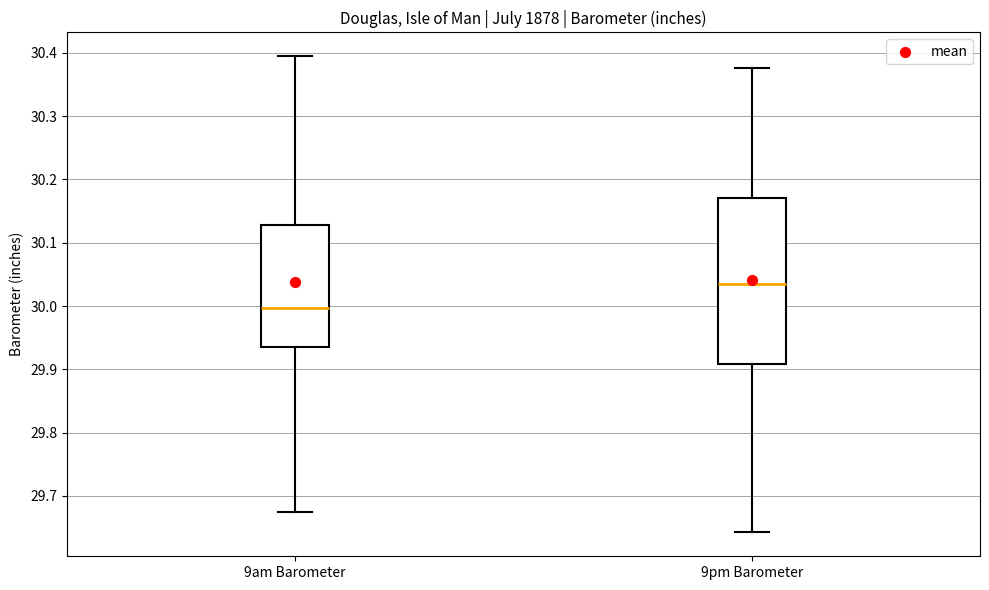

Where does the median line of the box for 9am Barometer sit on the y-axis? The values are not printed on the chart, so give them approximately, as read against the axis.

30.00